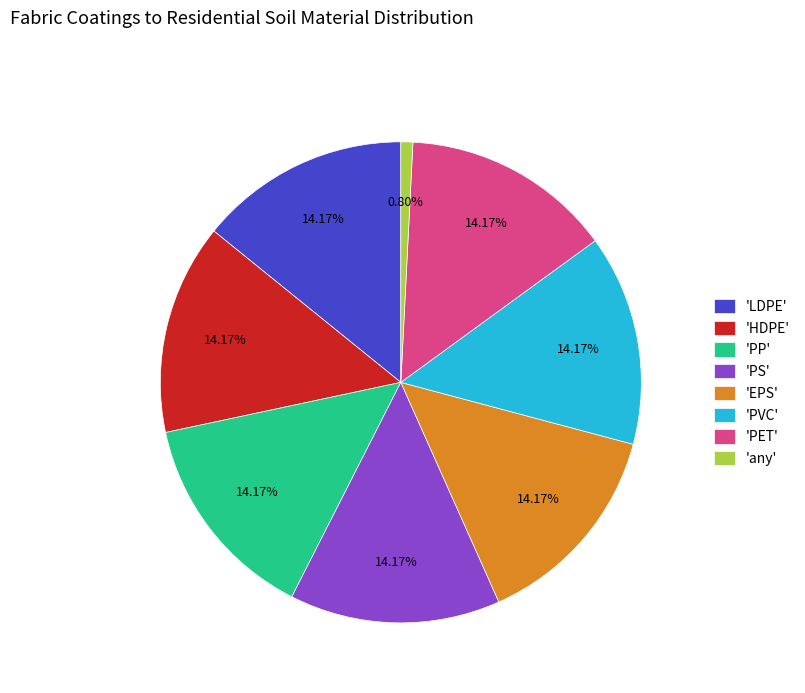

Do 'PVC' and 'any' together represent more than half of the pie?

No